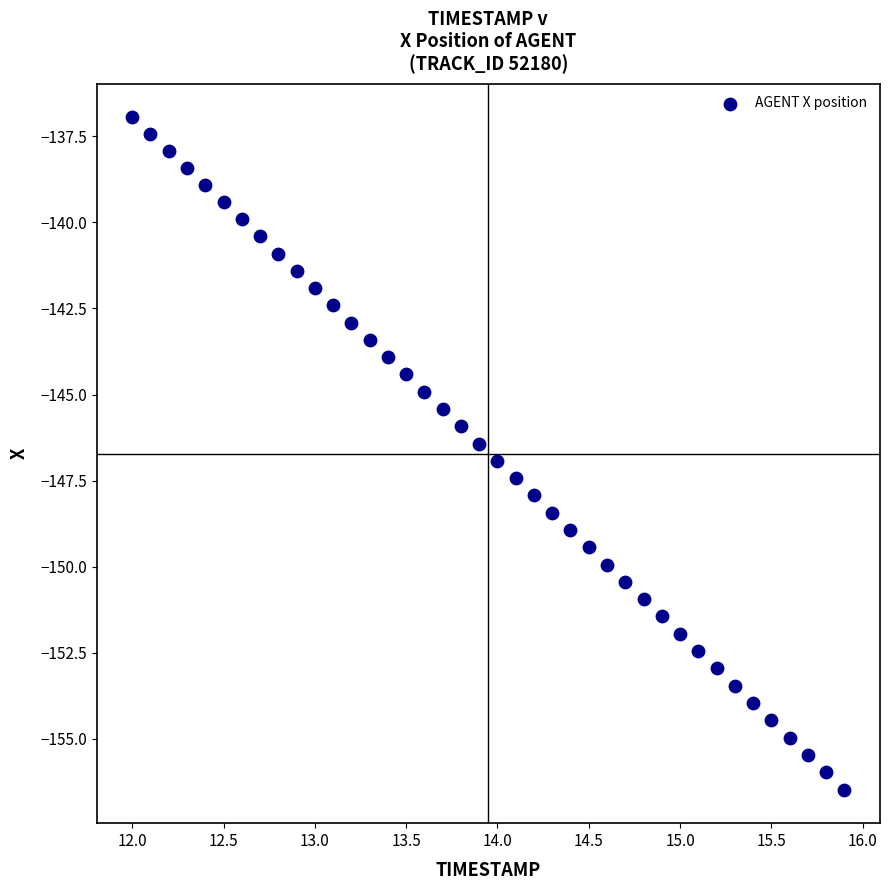

What is the range of X values (max minus min)?

3.9